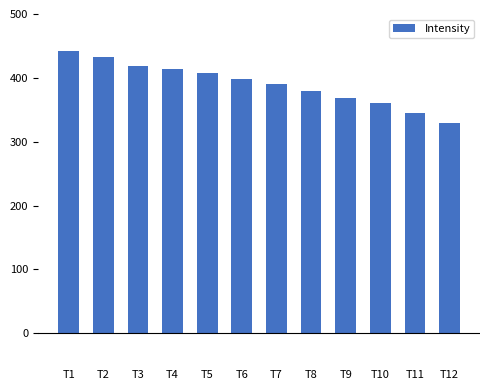

What is the value of the 8th bar from the left?

378.9